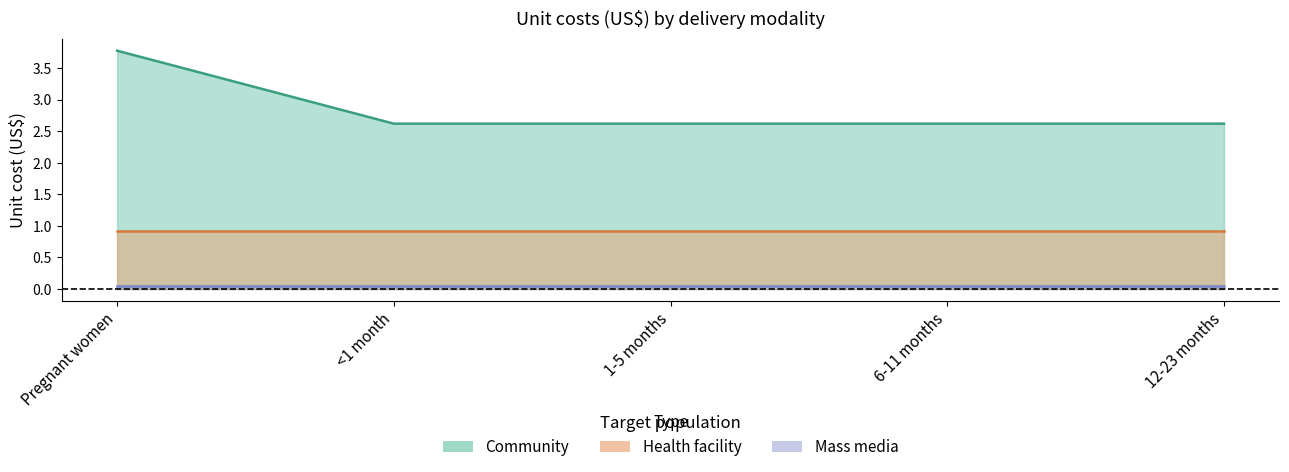

What position from the right is 6-11 months?

2